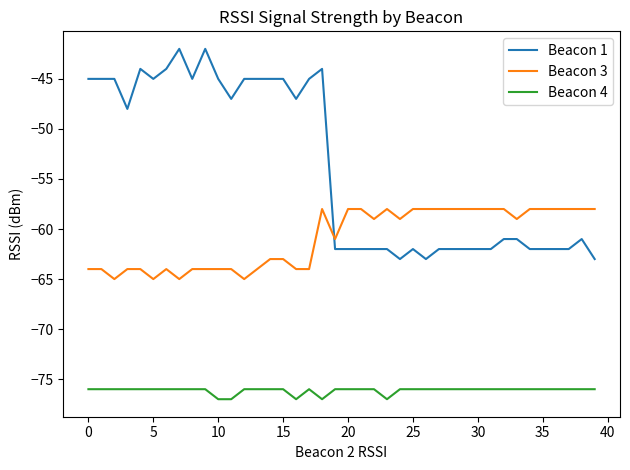

Reading left to right, list all the values displayed in this chart.

Beacon 1: -45	-45	-45	-48	-44	-45	-44	-42	-45	-42	-45	-47	-45	-45	-45	-45	-47	-45	-44	-62	-62	-62	-62	-62	-63	-62	-63	-62	-62	-62	-62	-62	-61	-61	-62	-62	-62	-62	-61	-63
Beacon 3: -64	-64	-65	-64	-64	-65	-64	-65	-64	-64	-64	-64	-65	-64	-63	-63	-64	-64	-58	-61	-58	-58	-59	-58	-59	-58	-58	-58	-58	-58	-58	-58	-58	-59	-58	-58	-58	-58	-58	-58
Beacon 4: -76	-76	-76	-76	-76	-76	-76	-76	-76	-76	-77	-77	-76	-76	-76	-76	-77	-76	-77	-76	-76	-76	-76	-77	-76	-76	-76	-76	-76	-76	-76	-76	-76	-76	-76	-76	-76	-76	-76	-76